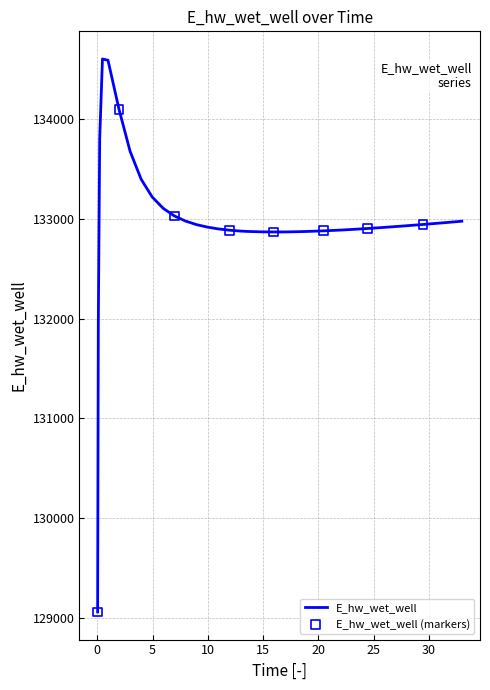

What is the minimum value shown in the chart?

129061.1